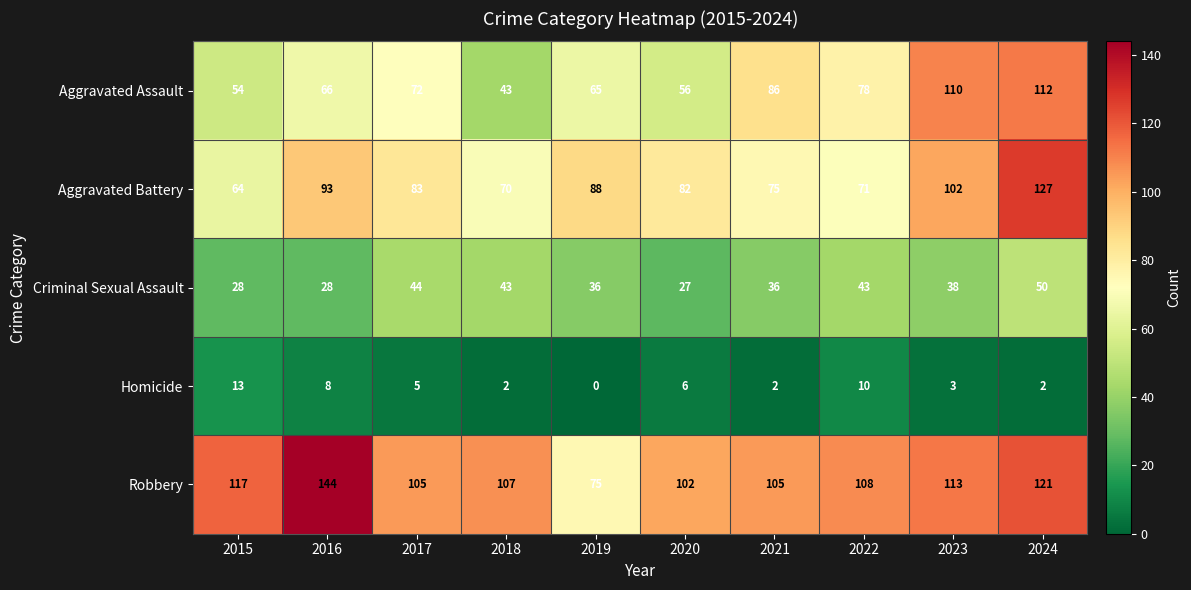

Count the number of categories in the chart.

10